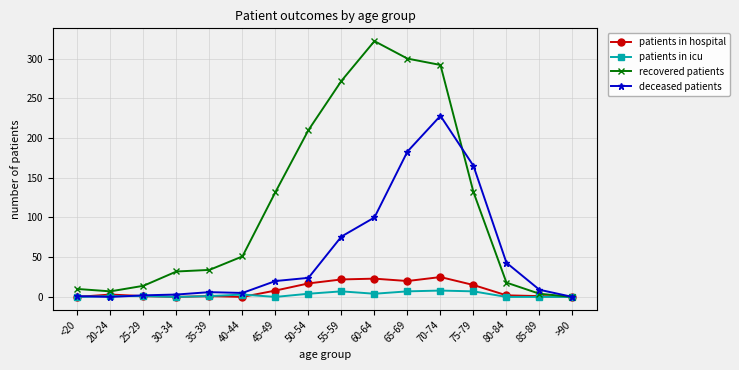

At which category is the sum across all series the highest?

70-74